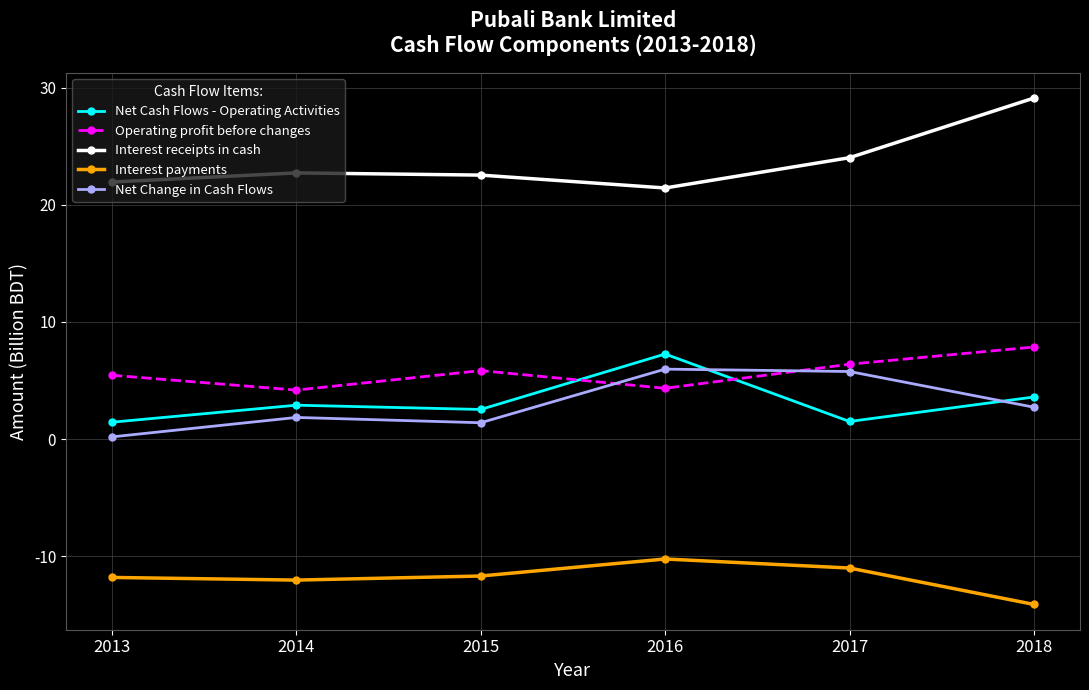

How many data points does each series have?

6